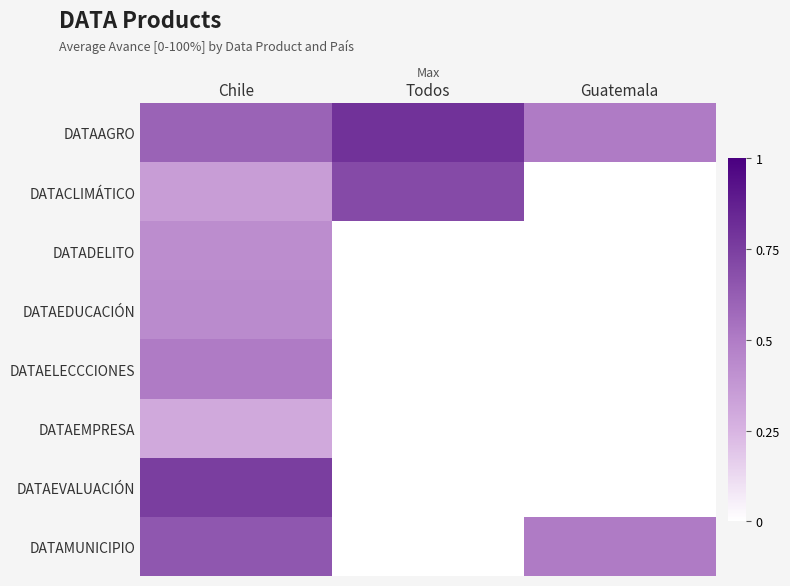

Reading left to right, list all the values displayed in this chart.

DATAAGRO: Chile=0.6	Todos=0.8	Guatemala=0.5
DATACLIMÁTICO: Chile=0.3	Todos=0.7	Guatemala=0.0
DATADELITO: Chile=0.4	Todos=0.0	Guatemala=0.0
DATAEDUCACIÓN: Chile=0.4	Todos=0.0	Guatemala=0.0
DATAELECCCIONES: Chile=0.5	Todos=0.0	Guatemala=0.0
DATAEMPRESA: Chile=0.3	Todos=0.0	Guatemala=0.0
DATAEVALUACIÓN: Chile=0.8	Todos=0.0	Guatemala=0.0
DATAMUNICIPIO: Chile=0.7	Todos=0.0	Guatemala=0.5